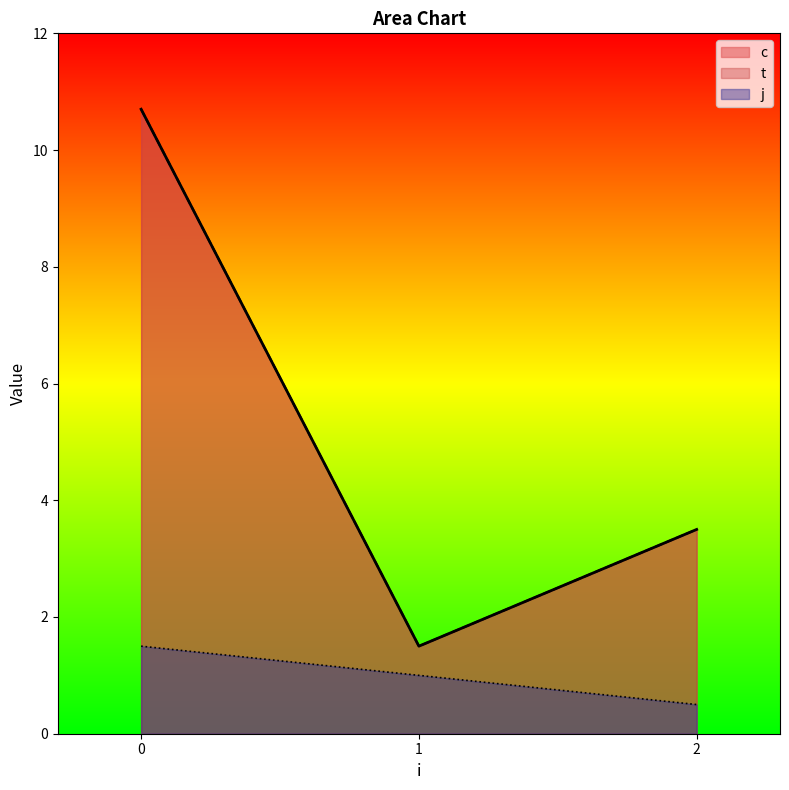

True or false: j has a value of 0.8 at 1.

False